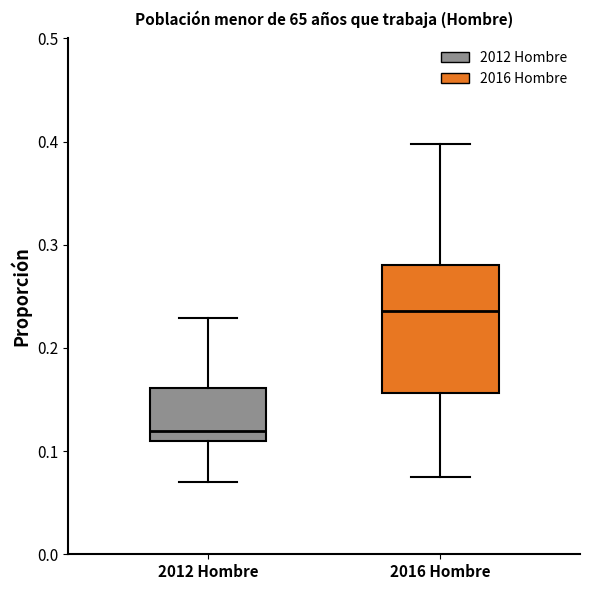

Where is the lower edge of the box for 2016 Hombre on the y-axis? The values are not printed on the chart, so give them approximately, as read against the axis.

0.16